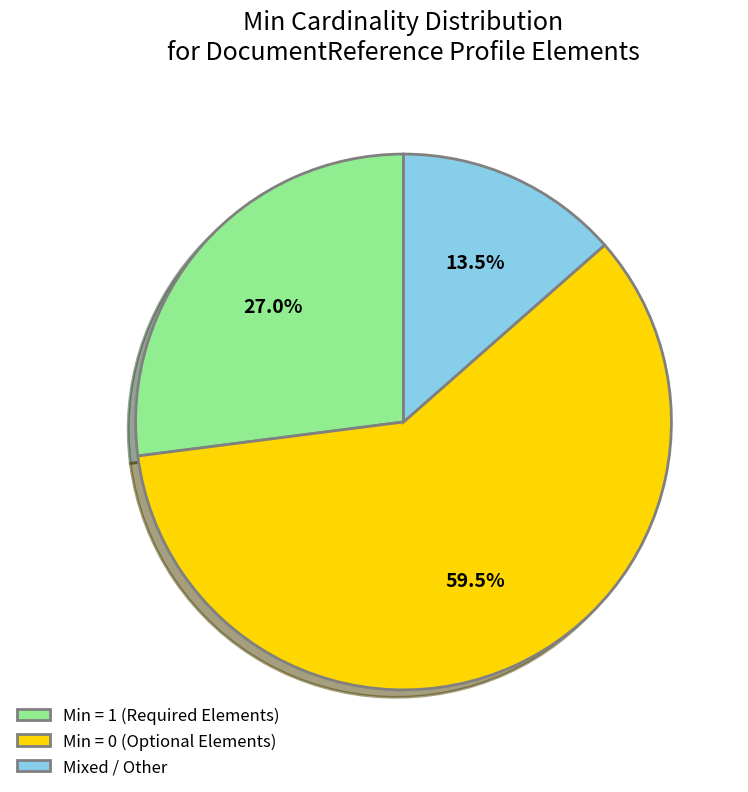

What is the largest slice in the pie chart?

Min = 0 (Optional Elements)